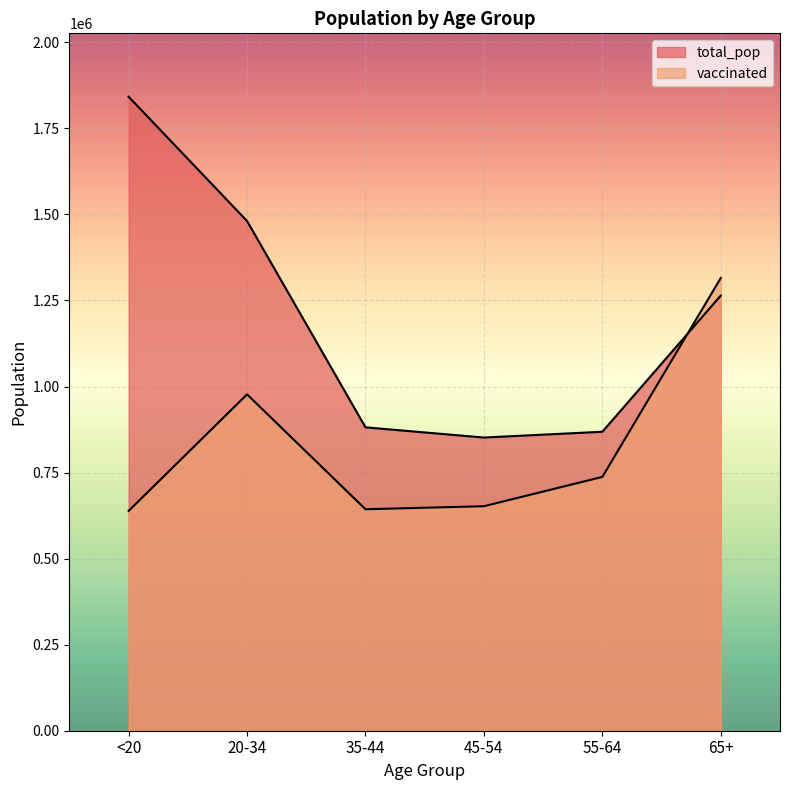

Which category has the highest value in the vaccinated series?

65+